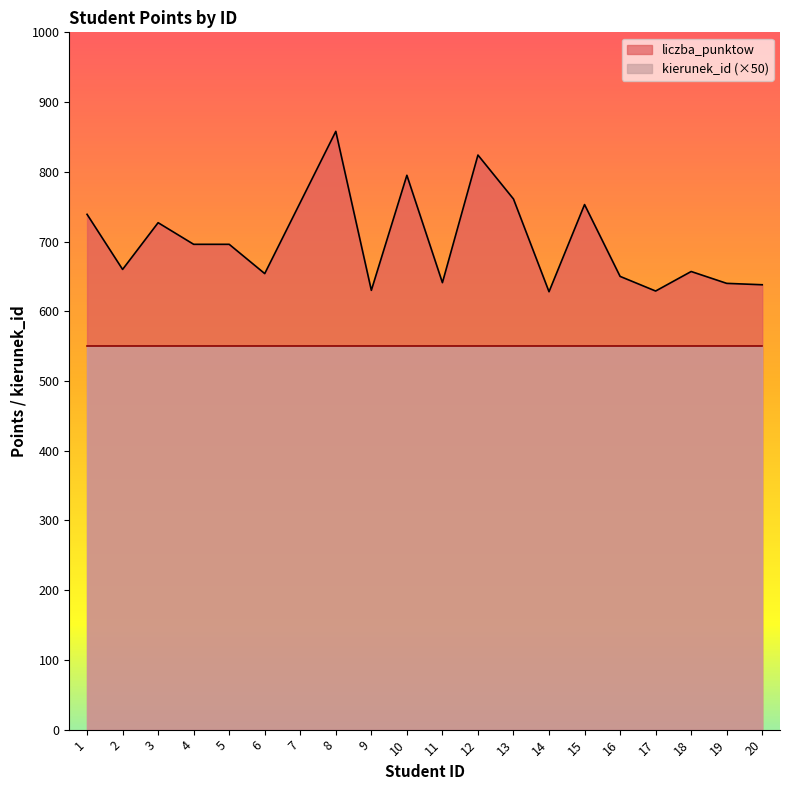

True or false: the data shows 756 at 7.

True